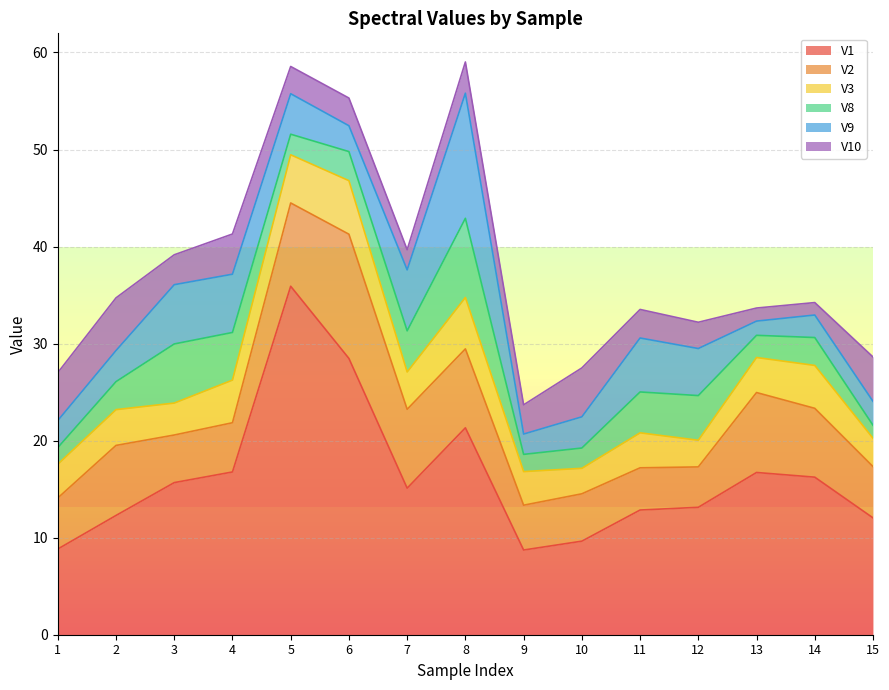

Which series has the largest range (max minus min)?

V1